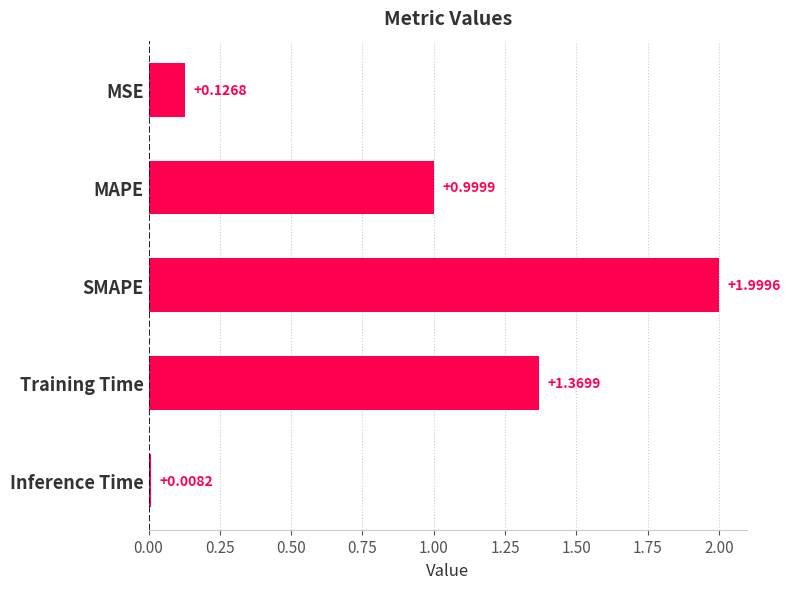

At which label is the value closest to 1?

MAPE